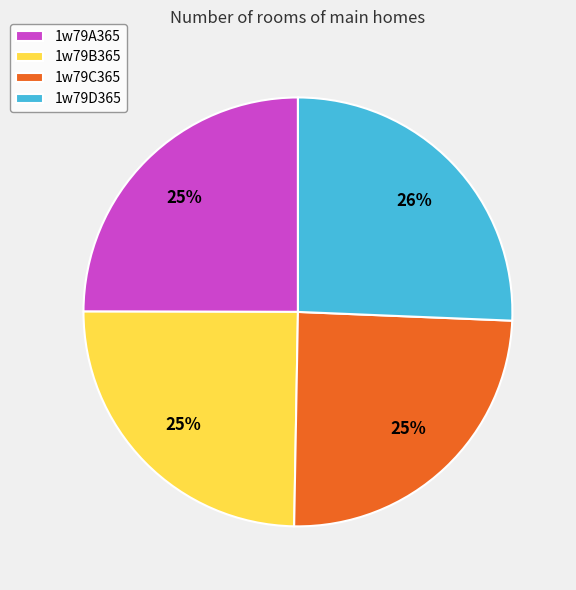

To the nearest percent, what percentage of the pie is 1w79B365?

25%